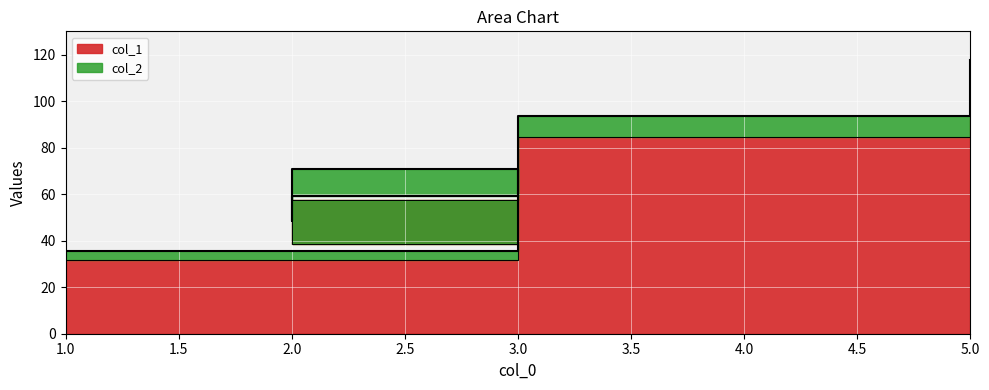

True or false: col_2 and col_1 cross at least once.

False